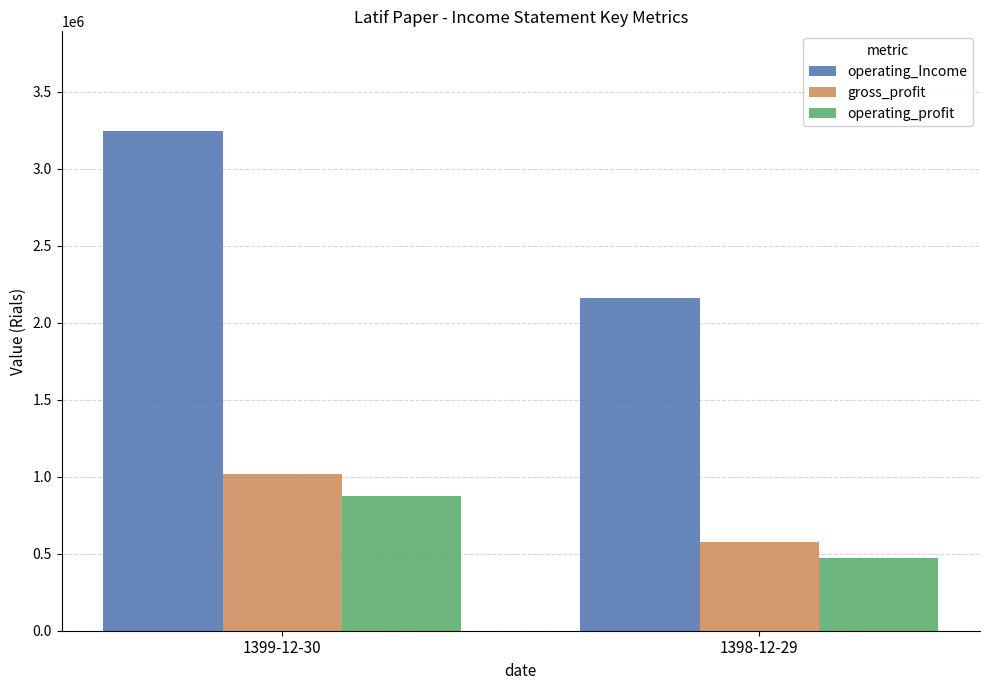

At which category does the chart reach its minimum across all series?

1398-12-29